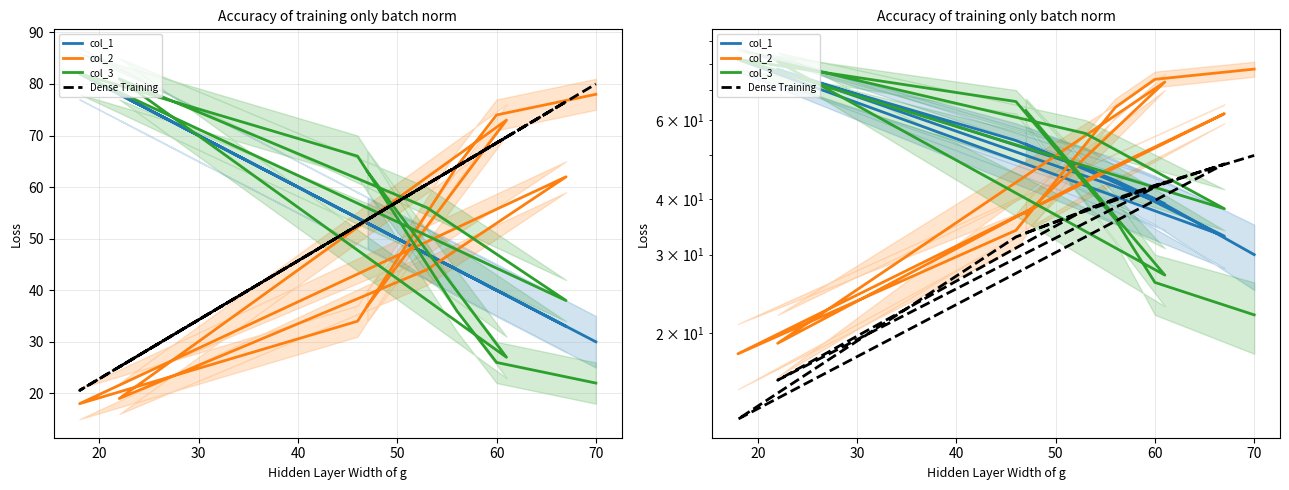

What are all the series names shown in the legend?

col_1, col_2, col_3, Dense Training